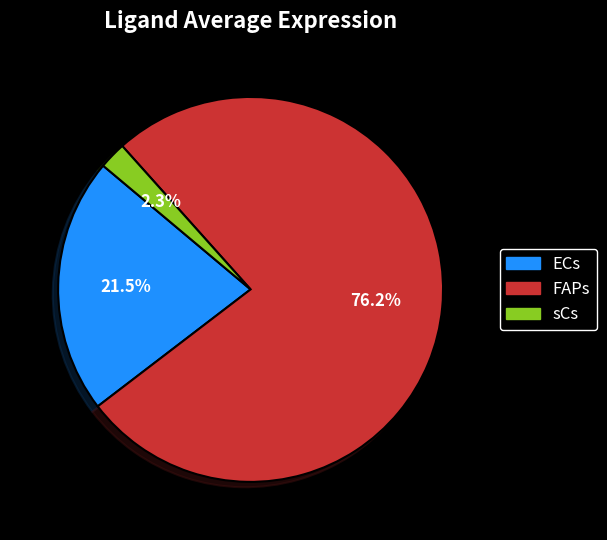

Is the sum of sCs and ECs greater than half?

No